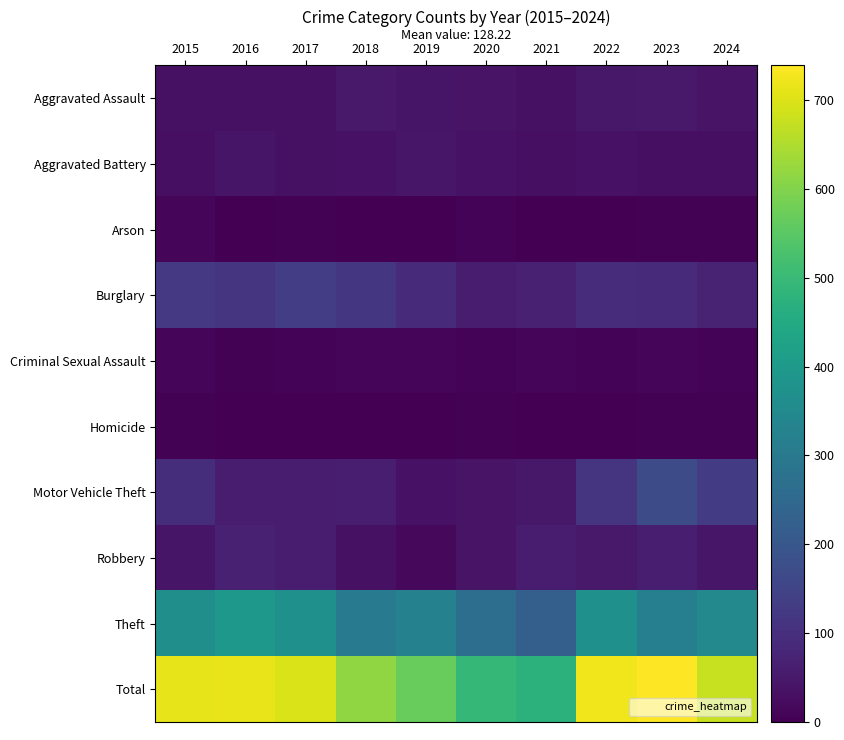

What is the total value across all series at 2017?

1394